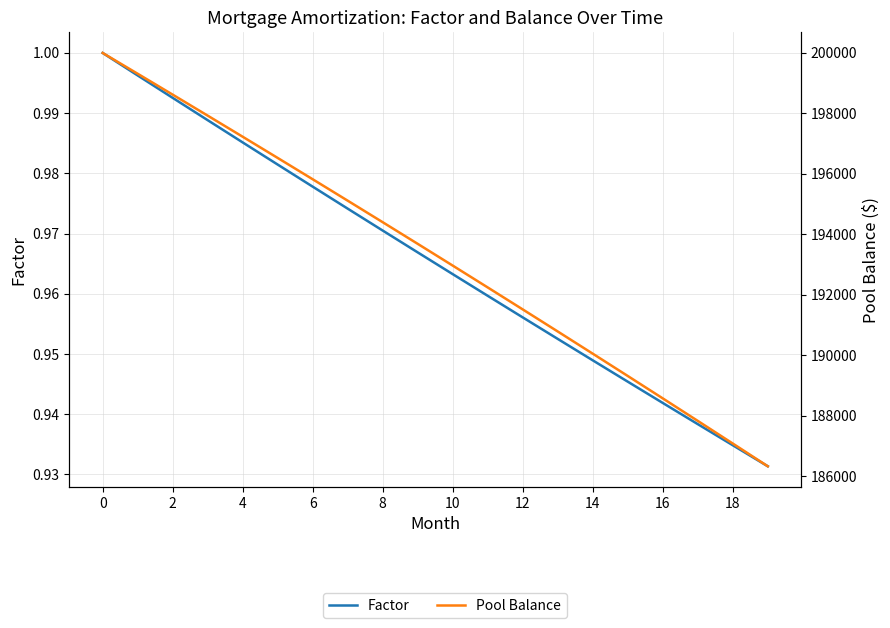

Is it true that Pool Balance equals 80440.8 at 0?

False